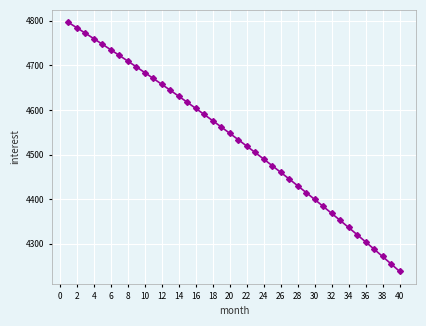

What is the difference between the maximum and minimum values?

558.5